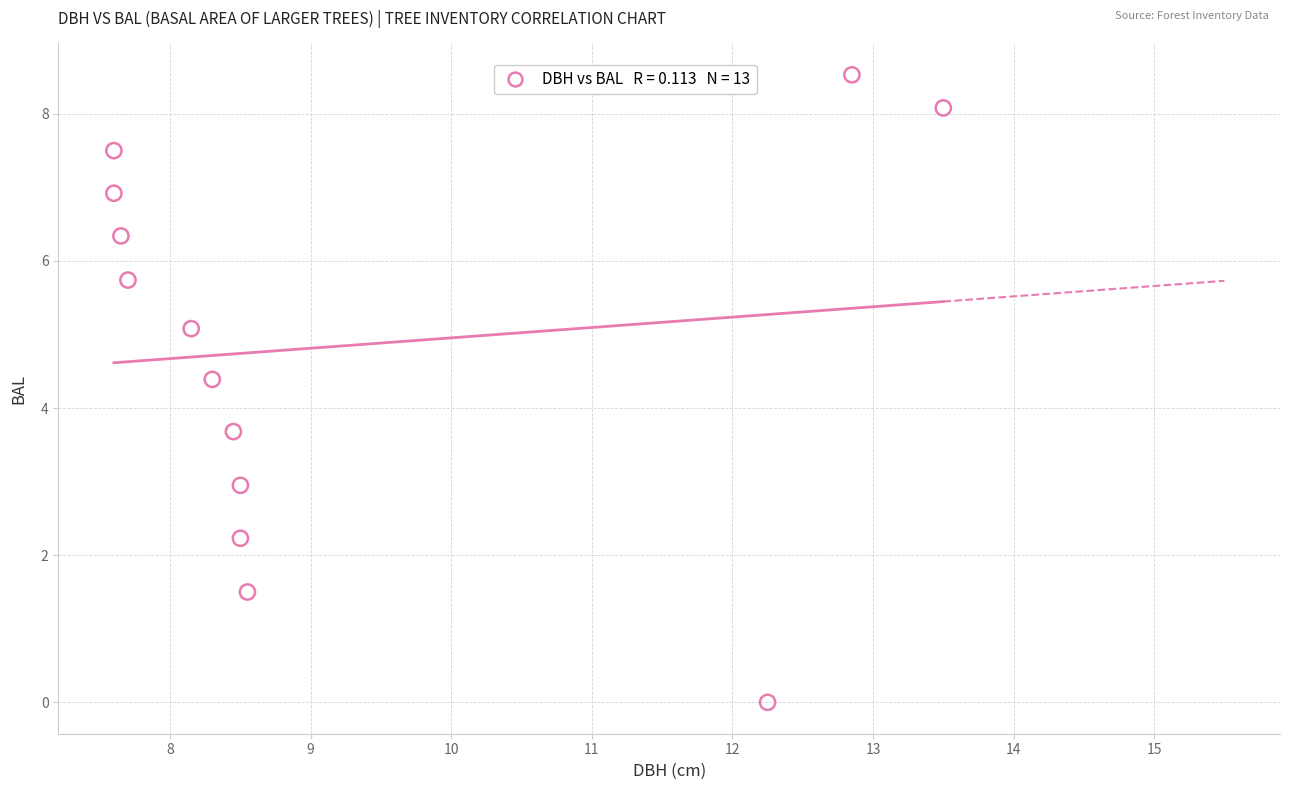

What is the range of X values (max minus min)?

5.9